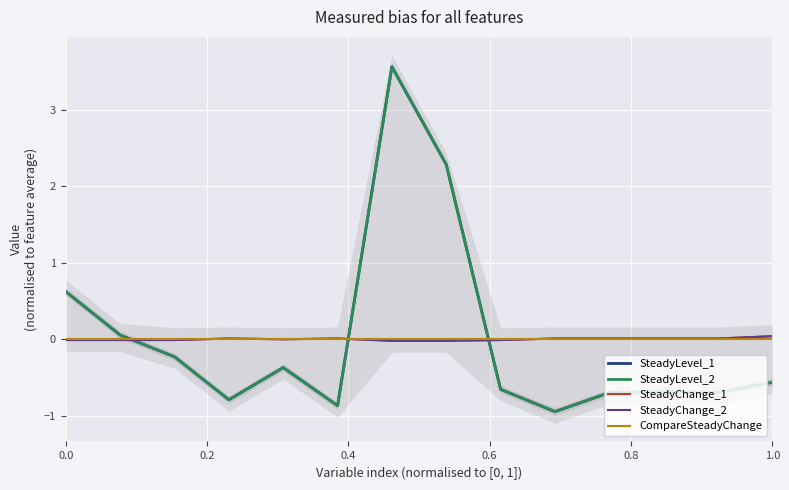

What is the difference between the highest and lowest values at 0.0?

0.6